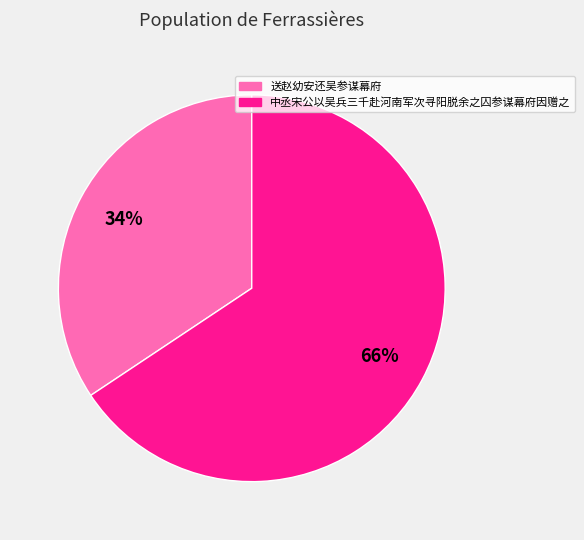

What is the largest slice in the pie chart?

中丞宋公以吴兵三千赴河南军次寻阳脱余之囚参谋幕府因赠之